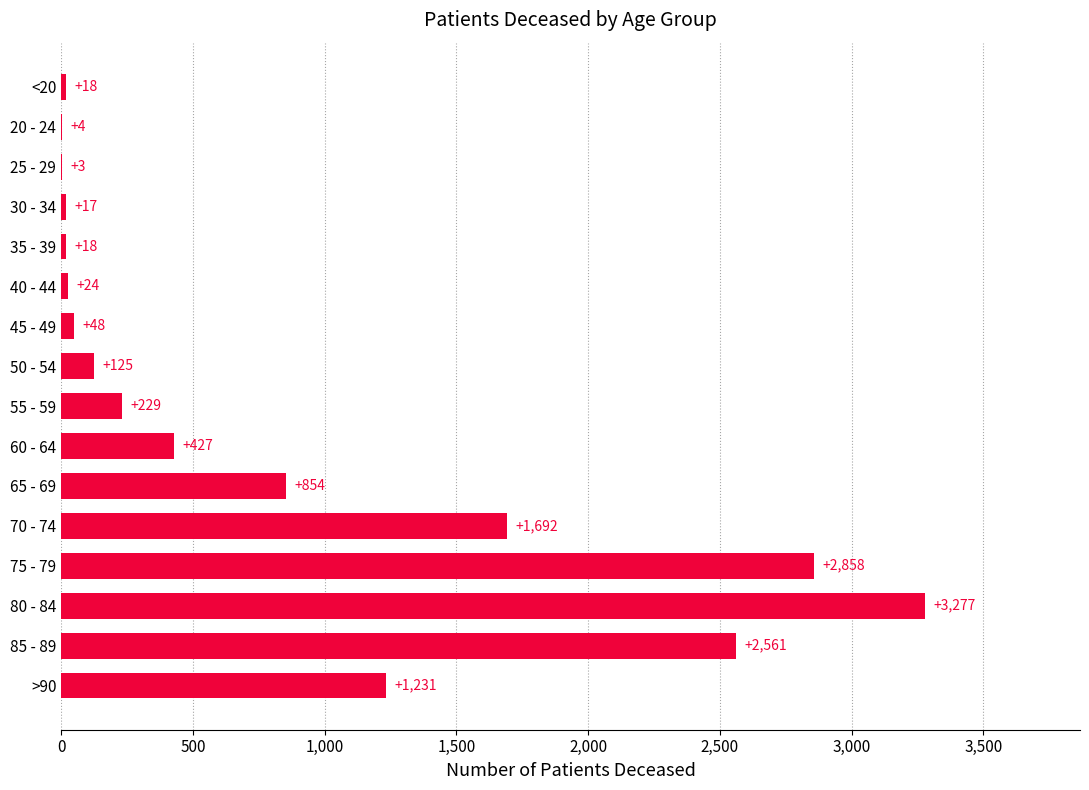

True or false: the data shows 18 at <20.

True